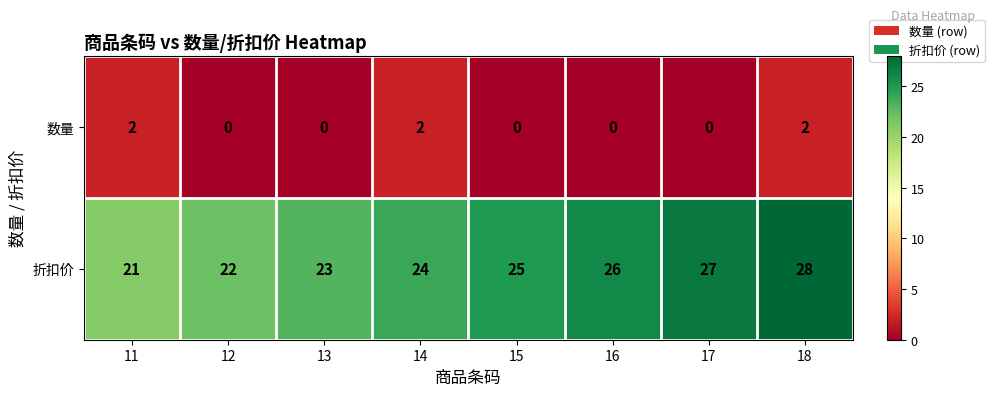

Count the number of data series in this chart.

2